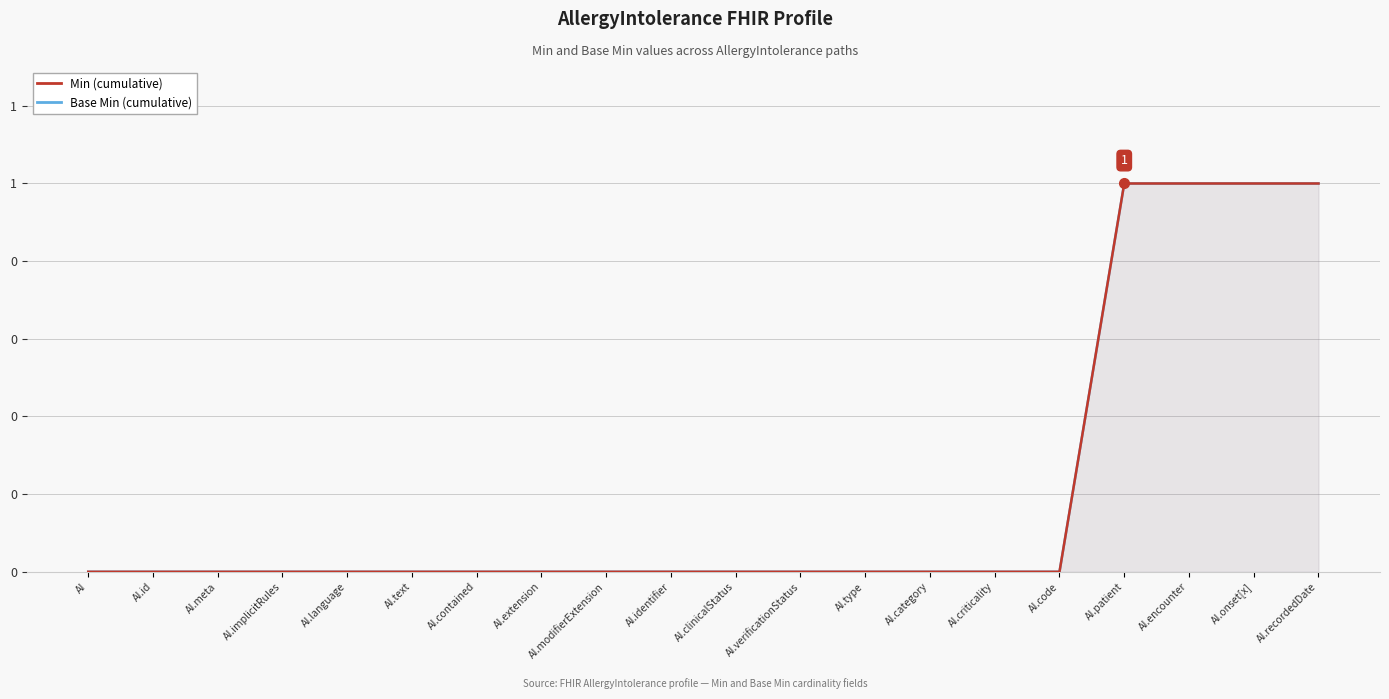

What is the label of the 8th point from the left?

AI.extension